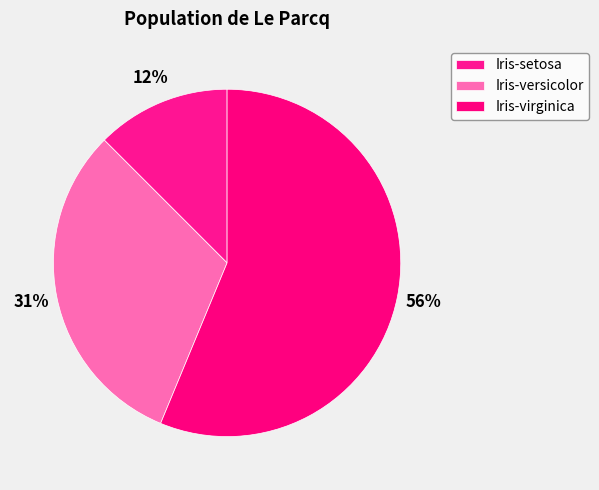

Is Iris-versicolor the majority of the pie?

No